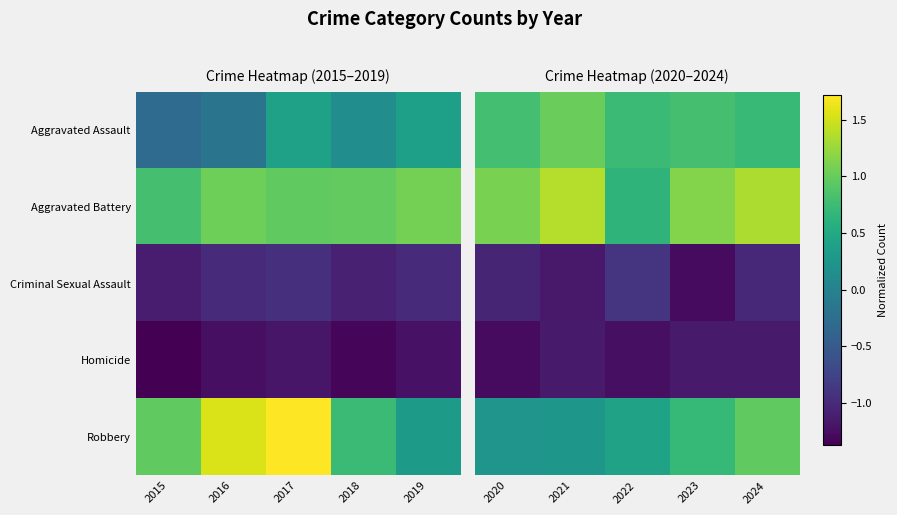

What is the approximate value of Criminal Sexual Assault at 2024?

-1.0